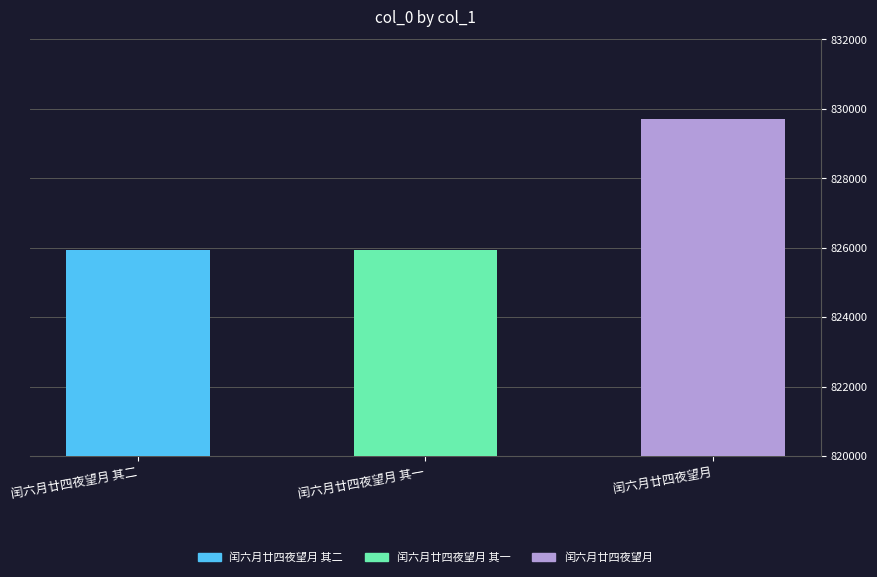

What is the smallest value displayed?

825920